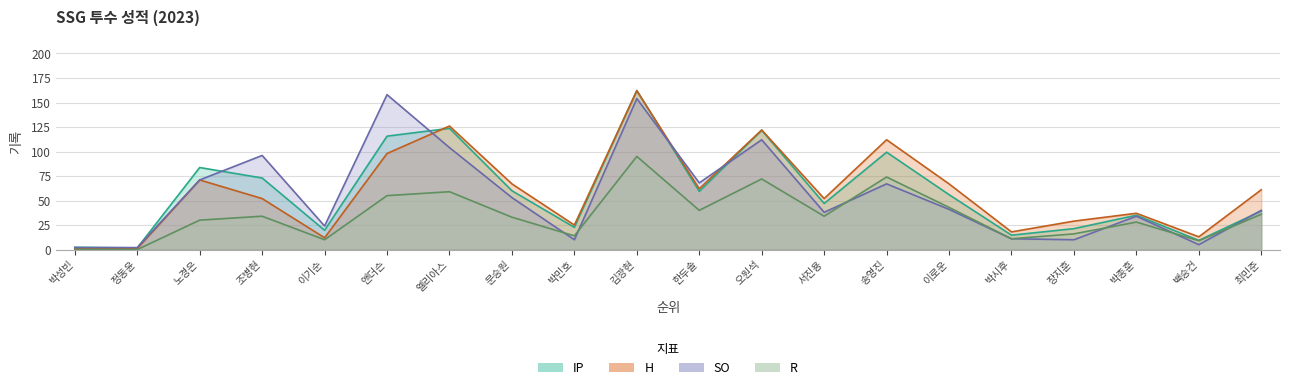

How many data points in H are less than 61?

10